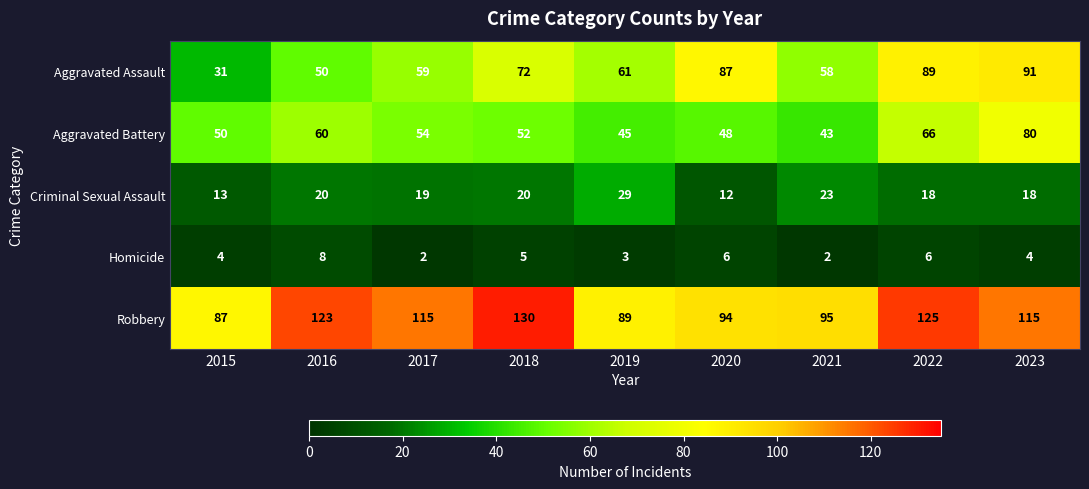

At which label does Aggravated Assault first exceed 61?

2018